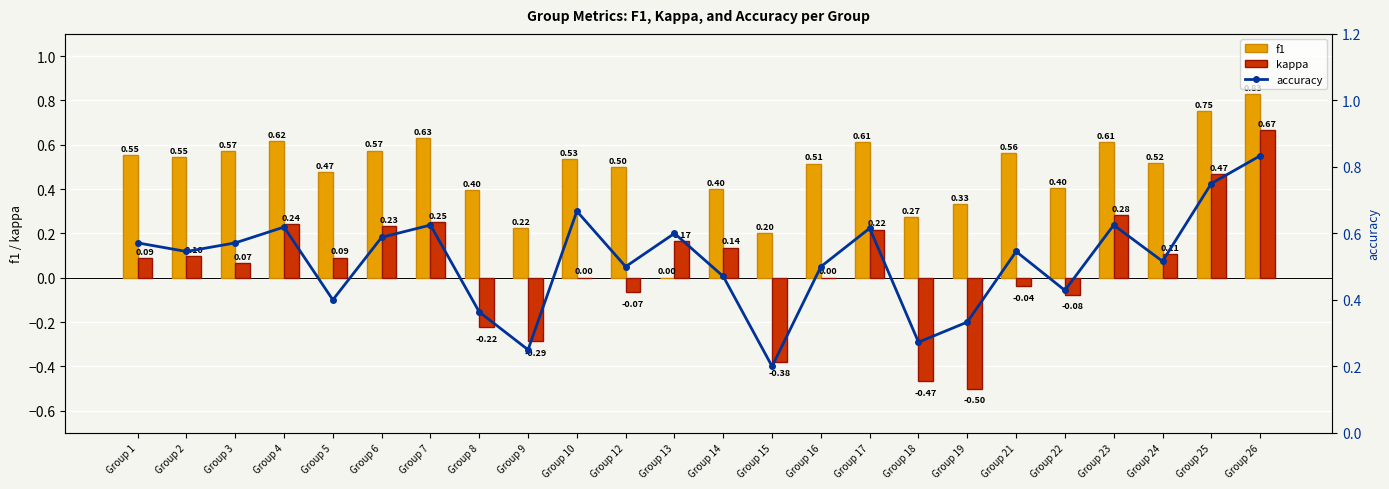

What is the difference between the f1 values at Group 18 and Group 22?

0.1